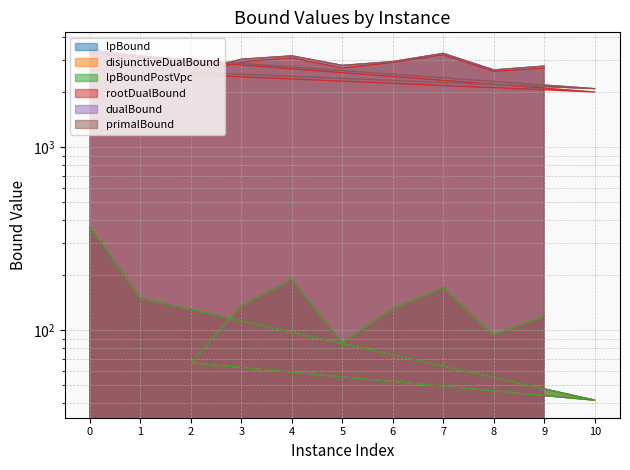

True or false: lpBoundPostVpc and primalBound intersect in this chart.

False